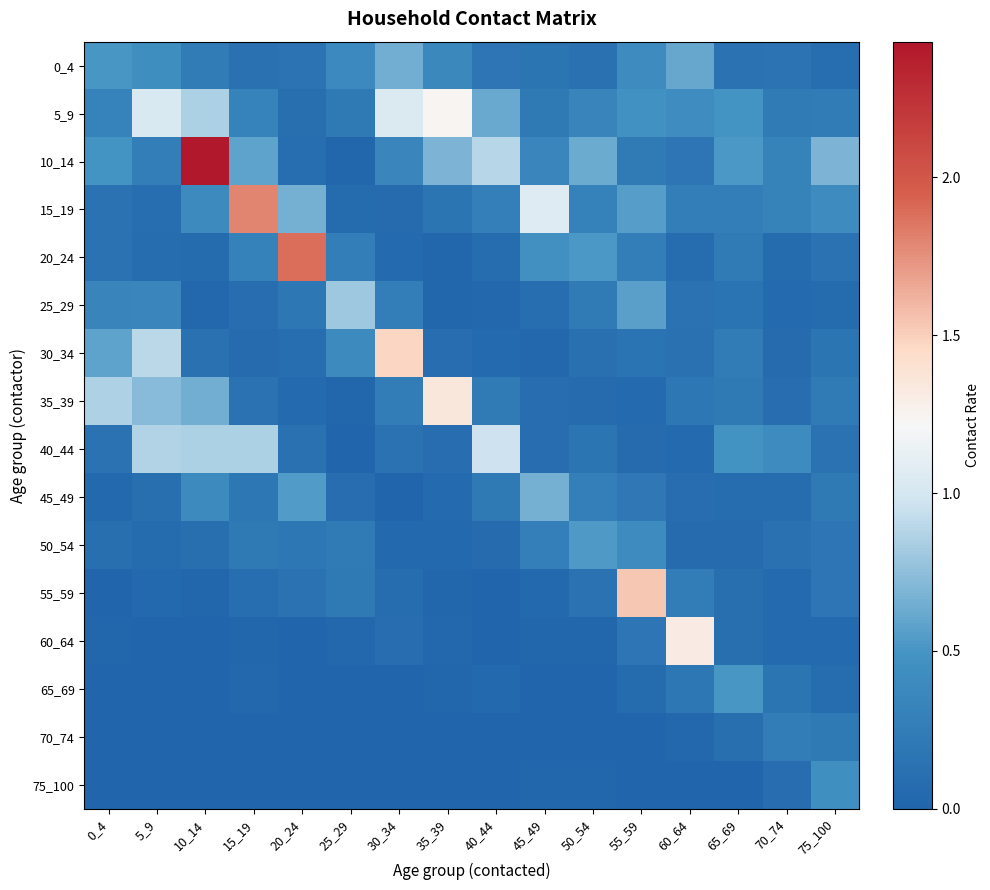

Reading left to right, what are all the values shown in this chart?

0_4: 0_4=0.5	5_9=0.4	10_14=0.2	15_19=0.1	20_24=0.1	25_29=0.4	30_34=0.7	35_39=0.4	40_44=0.2	45_49=0.2	50_54=0.1	55_59=0.4	60_64=0.6	65_69=0.1	70_74=0.1	75_100=0.1
5_9: 0_4=0.3	5_9=1.0	10_14=0.9	15_19=0.3	20_24=0.1	25_29=0.2	30_34=1.0	35_39=1.2	40_44=0.6	45_49=0.2	50_54=0.3	55_59=0.5	60_64=0.4	65_69=0.5	70_74=0.2	75_100=0.2
10_14: 0_4=0.5	5_9=0.3	10_14=2.4	15_19=0.6	20_24=0.1	25_29=0.0	30_34=0.3	35_39=0.7	40_44=0.9	45_49=0.3	50_54=0.6	55_59=0.2	60_64=0.2	65_69=0.5	70_74=0.3	75_100=0.7
15_19: 0_4=0.1	5_9=0.1	10_14=0.4	15_19=1.8	20_24=0.7	25_29=0.1	30_34=0.1	35_39=0.2	40_44=0.3	45_49=1.1	50_54=0.3	55_59=0.6	60_64=0.3	65_69=0.3	70_74=0.3	75_100=0.4
20_24: 0_4=0.1	5_9=0.1	10_14=0.1	15_19=0.3	20_24=1.9	25_29=0.3	30_34=0.1	35_39=0.0	40_44=0.1	45_49=0.5	50_54=0.5	55_59=0.3	60_64=0.1	65_69=0.2	70_74=0.1	75_100=0.1
25_29: 0_4=0.3	5_9=0.4	10_14=0.0	15_19=0.1	20_24=0.2	25_29=0.8	30_34=0.3	35_39=0.0	40_44=0.0	45_49=0.1	50_54=0.2	55_59=0.6	60_64=0.1	65_69=0.2	70_74=0.1	75_100=0.1
30_34: 0_4=0.6	5_9=0.9	10_14=0.1	15_19=0.1	20_24=0.1	25_29=0.4	30_34=1.5	35_39=0.1	40_44=0.1	45_49=0.0	50_54=0.1	55_59=0.2	60_64=0.1	65_69=0.2	70_74=0.1	75_100=0.2
35_39: 0_4=0.9	5_9=0.7	10_14=0.7	15_19=0.1	20_24=0.0	25_29=0.0	30_34=0.3	35_39=1.4	40_44=0.2	45_49=0.1	50_54=0.1	55_59=0.1	60_64=0.2	65_69=0.2	70_74=0.1	75_100=0.2
40_44: 0_4=0.1	5_9=0.9	10_14=0.8	15_19=0.8	20_24=0.1	25_29=0.0	30_34=0.1	35_39=0.1	40_44=1.0	45_49=0.1	50_54=0.2	55_59=0.1	60_64=0.1	65_69=0.5	70_74=0.4	75_100=0.1
45_49: 0_4=0.0	5_9=0.1	10_14=0.4	15_19=0.2	20_24=0.5	25_29=0.1	30_34=0.0	35_39=0.0	40_44=0.2	45_49=0.7	50_54=0.3	55_59=0.2	60_64=0.1	65_69=0.1	70_74=0.1	75_100=0.2
50_54: 0_4=0.1	5_9=0.1	10_14=0.1	15_19=0.2	20_24=0.2	25_29=0.2	30_34=0.0	35_39=0.0	40_44=0.1	45_49=0.3	50_54=0.5	55_59=0.4	60_64=0.1	65_69=0.1	70_74=0.1	75_100=0.2
55_59: 0_4=0.0	5_9=0.0	10_14=0.0	15_19=0.1	20_24=0.1	25_29=0.2	30_34=0.1	35_39=0.0	40_44=0.0	45_49=0.0	50_54=0.1	55_59=1.5	60_64=0.3	65_69=0.1	70_74=0.1	75_100=0.2
60_64: 0_4=0.0	5_9=0.0	10_14=0.0	15_19=0.0	20_24=0.0	25_29=0.0	30_34=0.1	35_39=0.0	40_44=0.0	45_49=0.0	50_54=0.0	55_59=0.2	60_64=1.3	65_69=0.1	70_74=0.1	75_100=0.1
65_69: 0_4=0.0	5_9=0.0	10_14=0.0	15_19=0.0	20_24=0.0	25_29=0.0	30_34=0.0	35_39=0.0	40_44=0.0	45_49=0.0	50_54=0.0	55_59=0.1	60_64=0.2	65_69=0.5	70_74=0.2	75_100=0.1
70_74: 0_4=0.0	5_9=0.0	10_14=0.0	15_19=0.0	20_24=0.0	25_29=0.0	30_34=0.0	35_39=0.0	40_44=0.0	45_49=0.0	50_54=0.0	55_59=0.0	60_64=0.0	65_69=0.1	70_74=0.3	75_100=0.2
75_100: 0_4=0.0	5_9=0.0	10_14=0.0	15_19=0.0	20_24=0.0	25_29=0.0	30_34=0.0	35_39=0.0	40_44=0.0	45_49=0.0	50_54=0.0	55_59=0.0	60_64=0.0	65_69=0.0	70_74=0.1	75_100=0.5